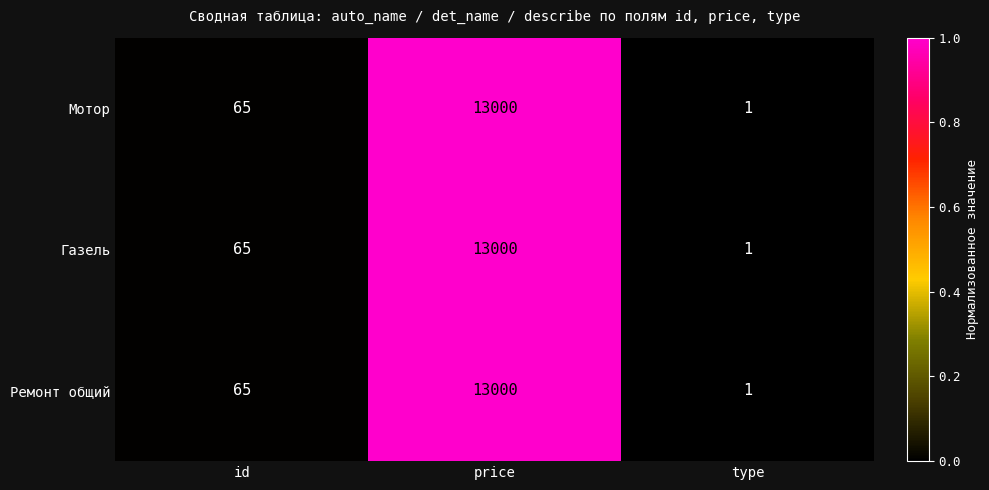

What is the sum of the Ремонт общий values at id and price?

13065